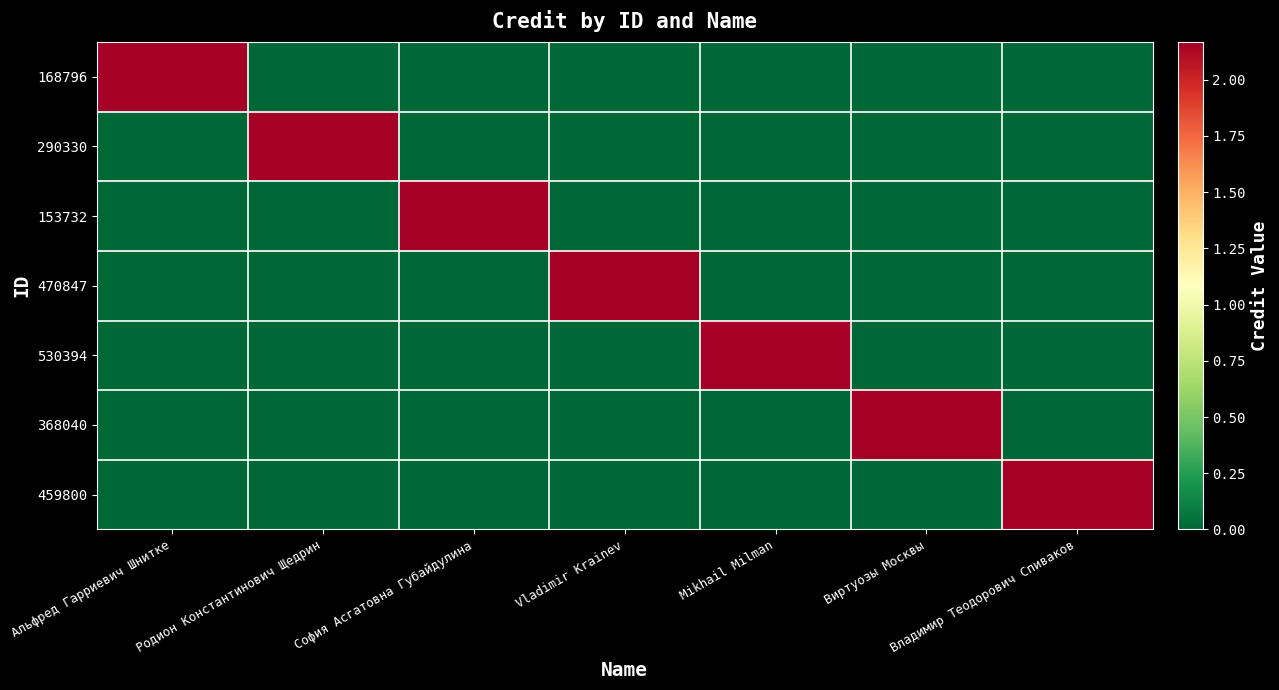

Reading left to right, list all the values displayed in this chart.

168796: Альфред Гарриевич Шнитке=2168165	Родион Константинович Щедрин=0	София Асгатовна Губайдулина=0	Vladimir Krainev=0	Mikhail Milman=0	Виртуозы Москвы=0	Владимир Теодорович Спиваков=0
290330: Альфред Гарриевич Шнитке=0	Родион Константинович Щедрин=2168165	София Асгатовна Губайдулина=0	Vladimir Krainev=0	Mikhail Milman=0	Виртуозы Москвы=0	Владимир Теодорович Спиваков=0
153732: Альфред Гарриевич Шнитке=0	Родион Константинович Щедрин=0	София Асгатовна Губайдулина=2168165	Vladimir Krainev=0	Mikhail Milman=0	Виртуозы Москвы=0	Владимир Теодорович Спиваков=0
470847: Альфред Гарриевич Шнитке=0	Родион Константинович Щедрин=0	София Асгатовна Губайдулина=0	Vladimir Krainev=2168165	Mikhail Milman=0	Виртуозы Москвы=0	Владимир Теодорович Спиваков=0
530394: Альфред Гарриевич Шнитке=0	Родион Константинович Щедрин=0	София Асгатовна Губайдулина=0	Vladimir Krainev=0	Mikhail Milman=2168165	Виртуозы Москвы=0	Владимир Теодорович Спиваков=0
368040: Альфред Гарриевич Шнитке=0	Родион Константинович Щедрин=0	София Асгатовна Губайдулина=0	Vladimir Krainev=0	Mikhail Milman=0	Виртуозы Москвы=2168165	Владимир Теодорович Спиваков=0
459800: Альфред Гарриевич Шнитке=0	Родион Константинович Щедрин=0	София Асгатовна Губайдулина=0	Vladimir Krainev=0	Mikhail Milman=0	Виртуозы Москвы=0	Владимир Теодорович Спиваков=2168165